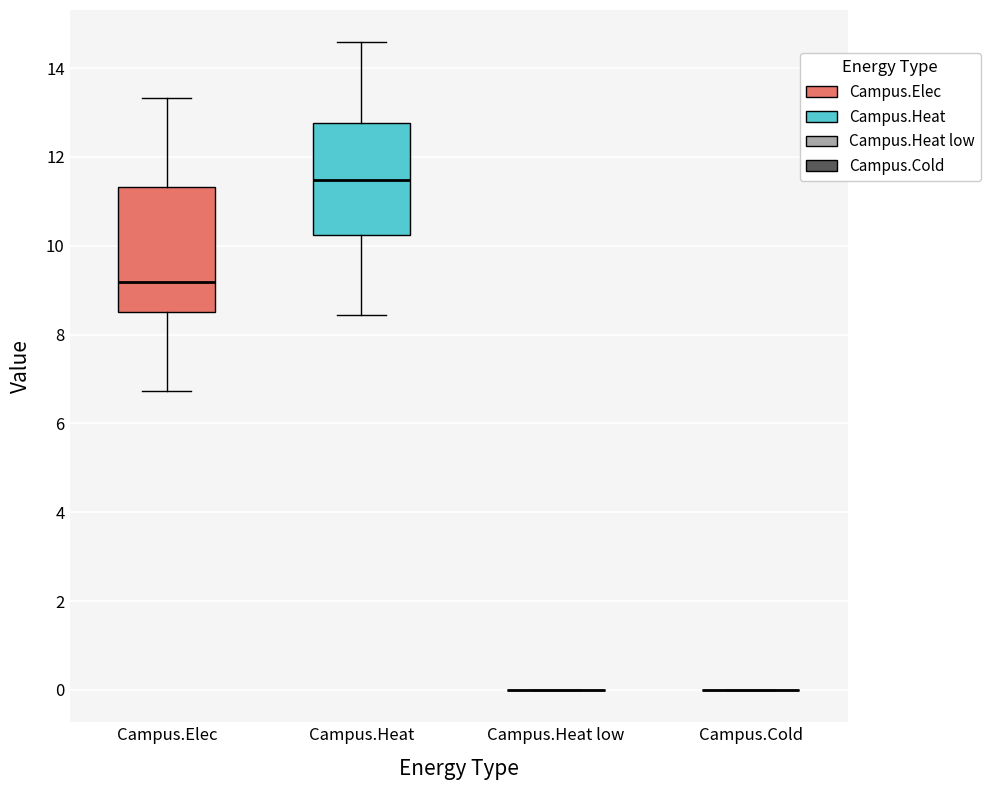

Reading left to right, transcribe this box plot: for each box, give where its median line is, the range the box spans, and where its two whiskers end, as read against the y-axis. The values are not printed on the chart, so give them approximately, as read against the axis.

Campus.Elec: median 9.2, box 8.4 to 11.4, whiskers 6.8 to 13.4
Campus.Heat: median 11.4, box 10.2 to 12.8, whiskers 8.4 to 14.6
Campus.Heat low: box collapsed to a line at 0.0, whiskers 0.0 to 0.0
Campus.Cold: box collapsed to a line at 0.0, whiskers 0.0 to 0.0